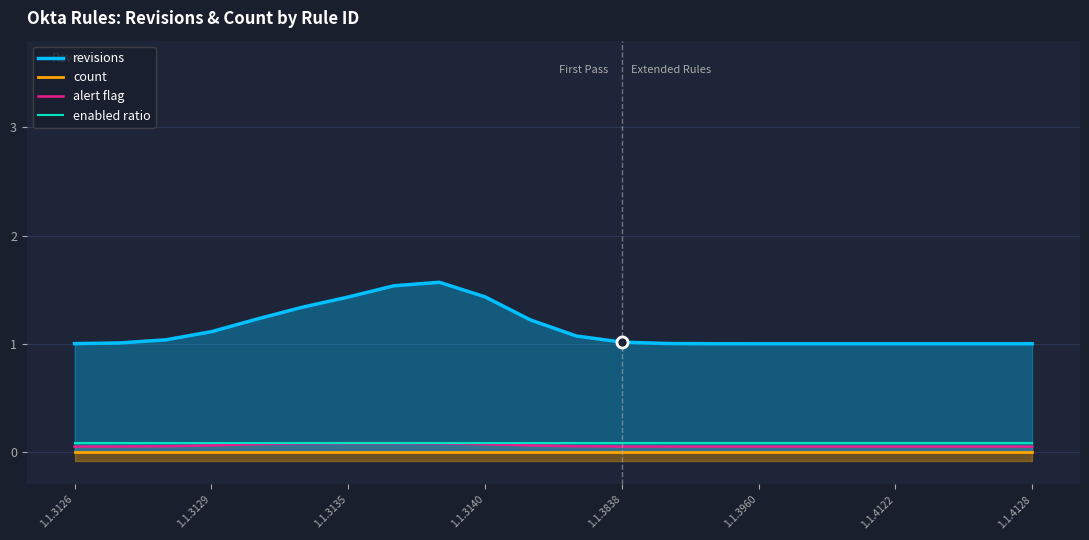

Is it true that alert flag equals 0.1 at 1.1.3135?

True